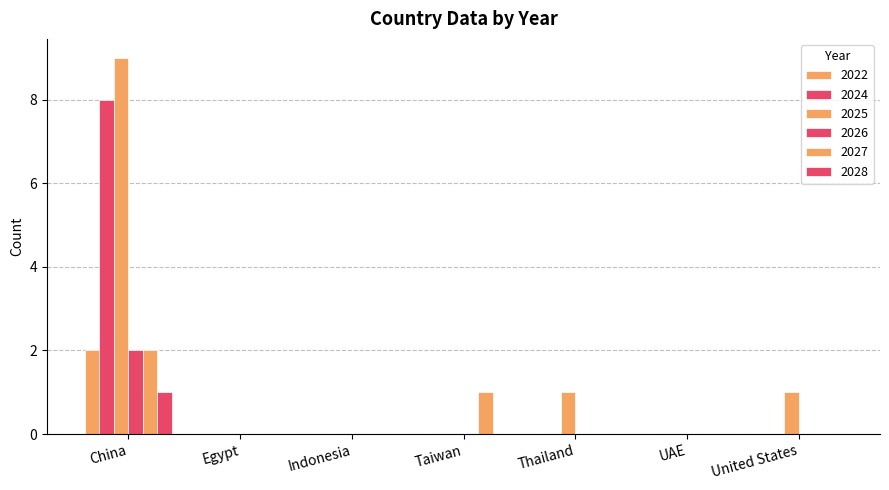

How many 2026 values are between 0 and 1?

6